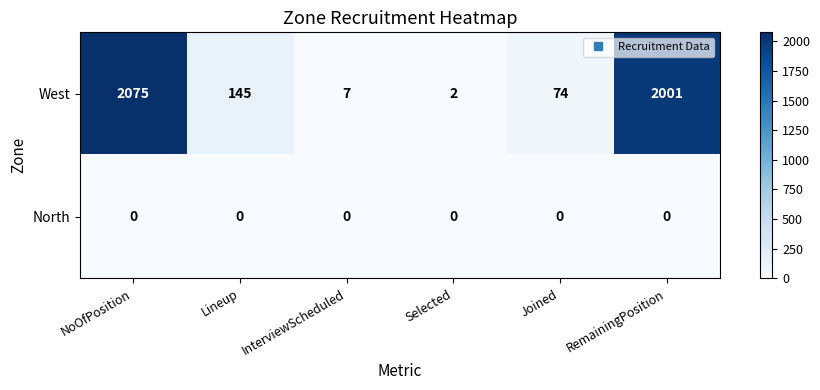

Which series has the widest spread of values?

West